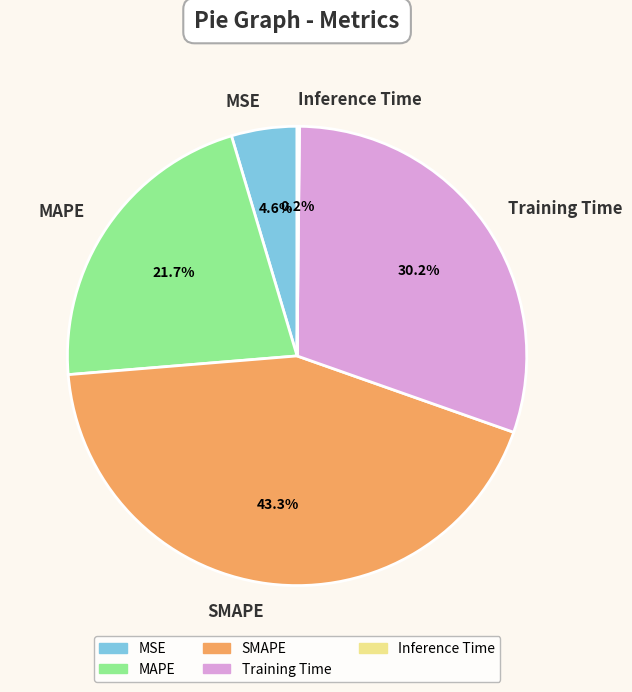

What percentage is the Training Time slice, to the nearest percent?

30%